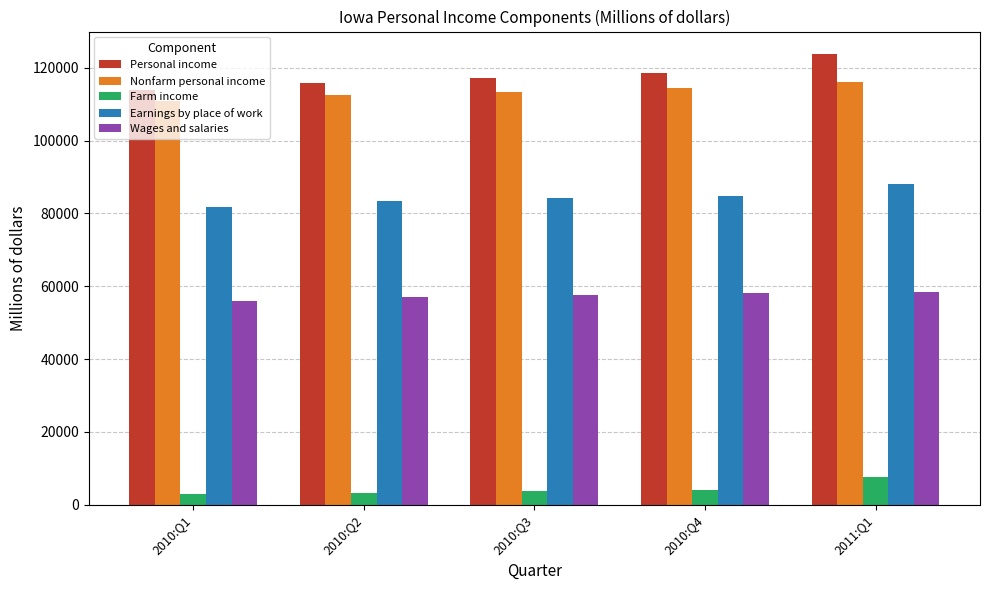

What is the total value across all series at 2010:Q1?

365507.0